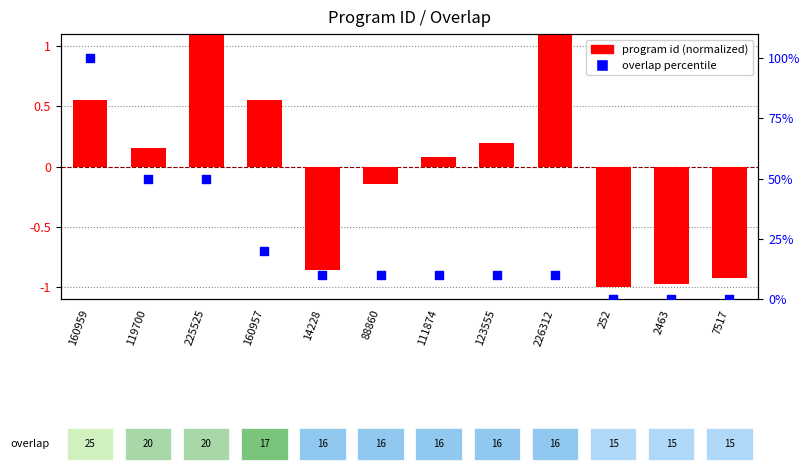

Which series contains the highest Y value?

overlap (percentile)